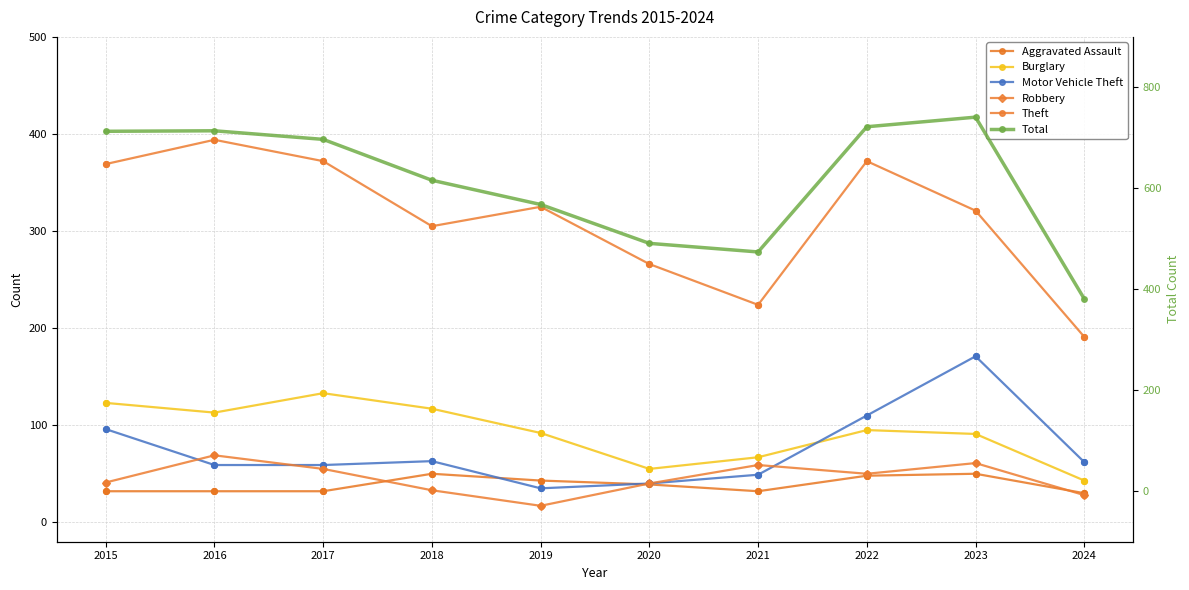

What is the total value across all series at 2021?

905